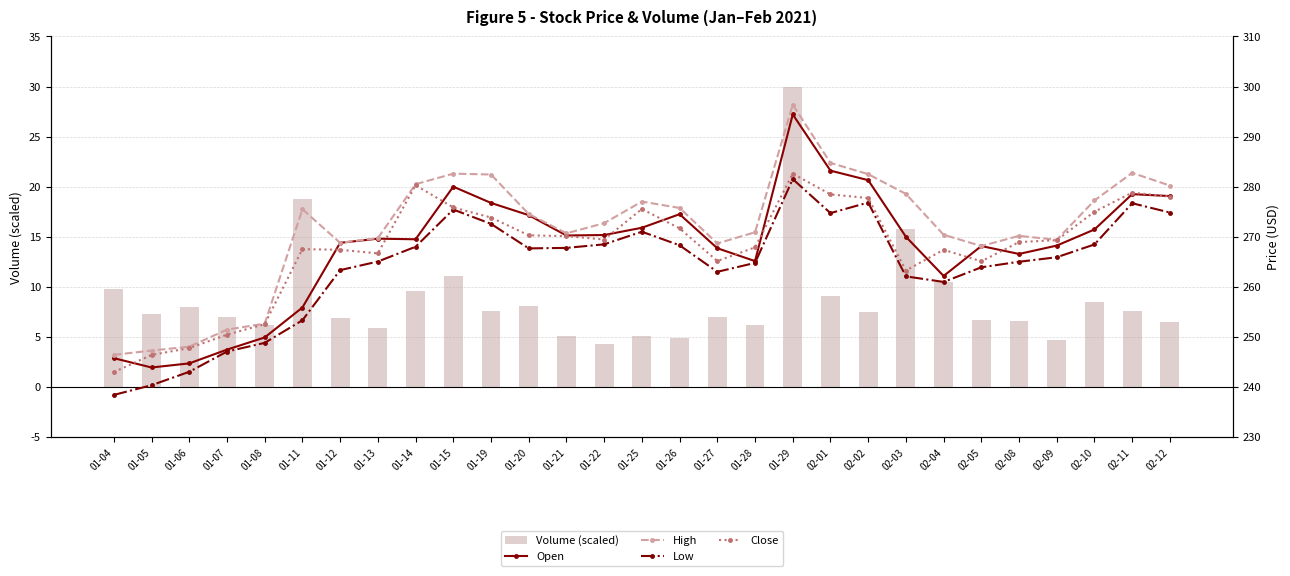

What position from the left is 02-12?

29